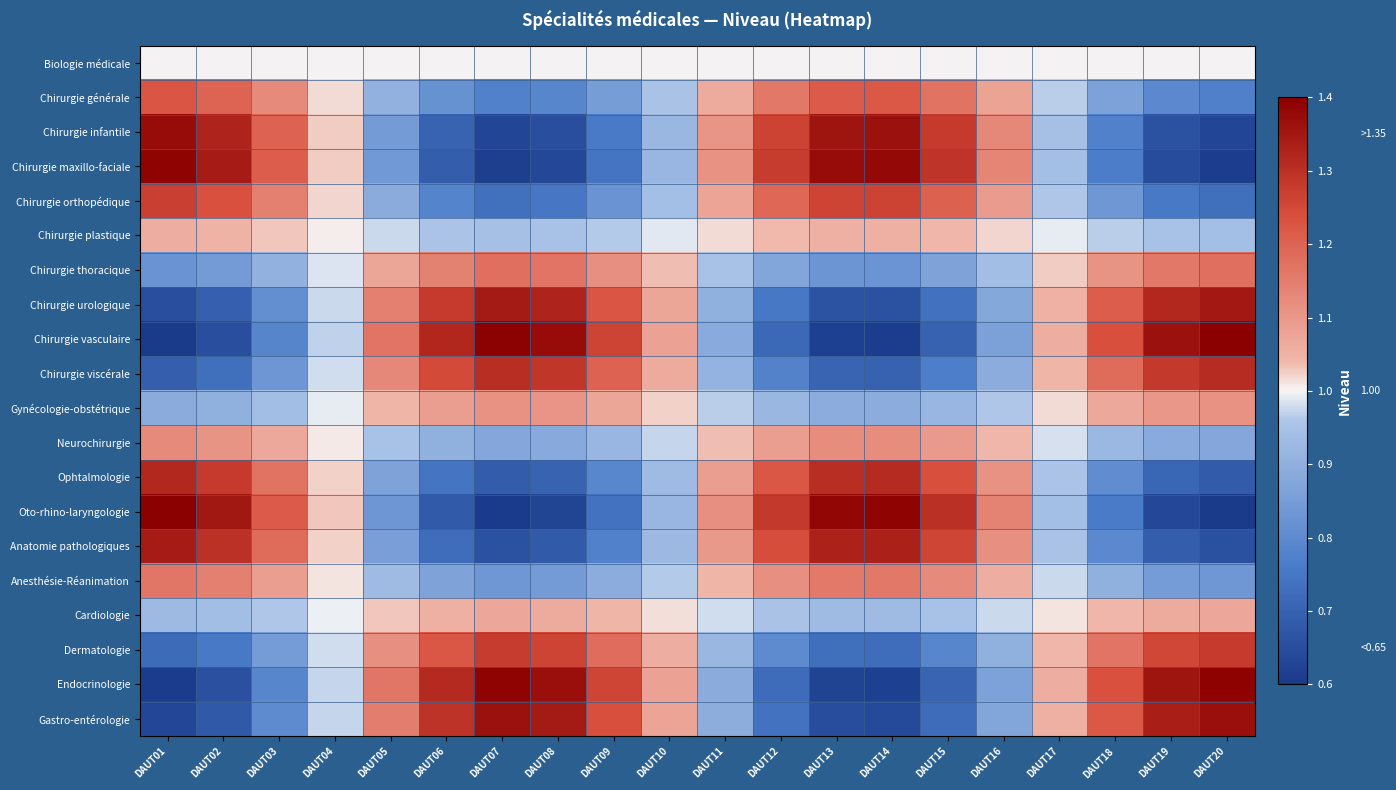

What is the total value across all series at DAUT14?

20.2